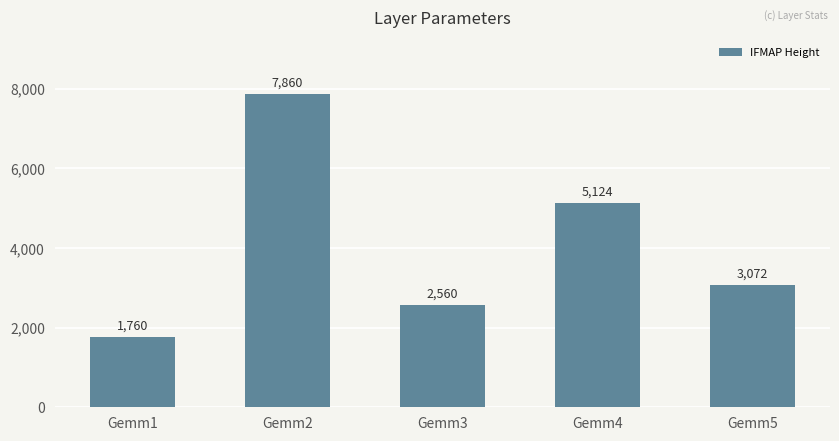

At which label is the value closest to 4810?

Gemm4